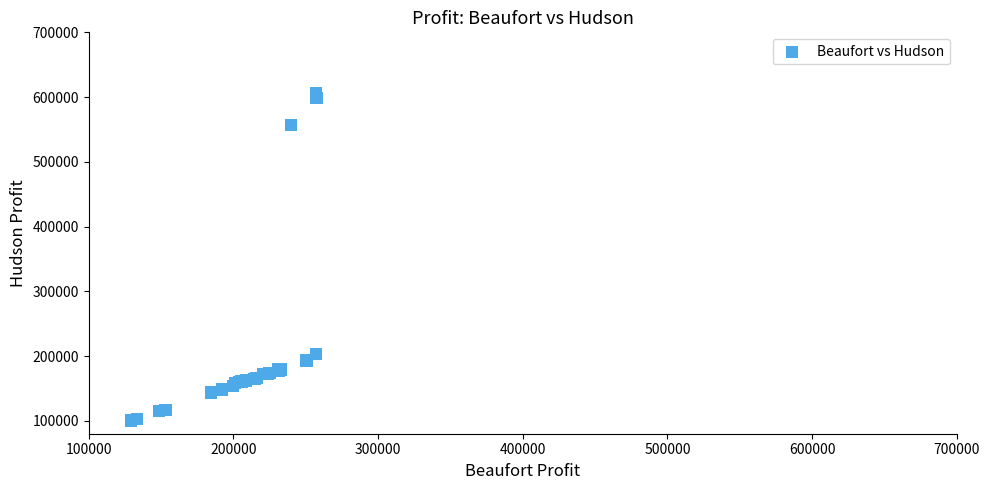

What Y value in the scatter plot is closest to 353574?

203125.0